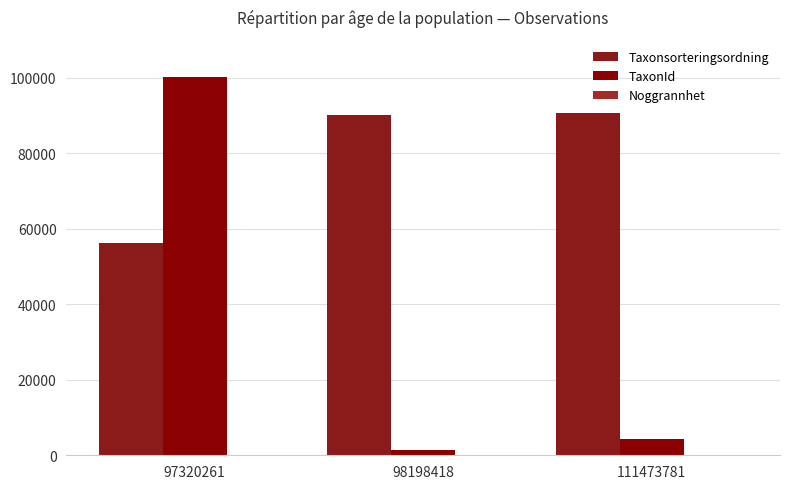

Count the number of categories in the chart.

3